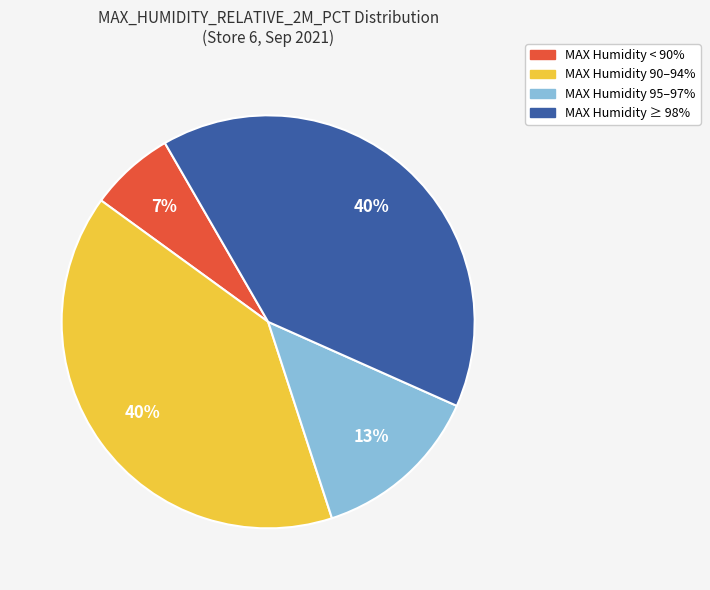

Does any single category account for the majority?

No